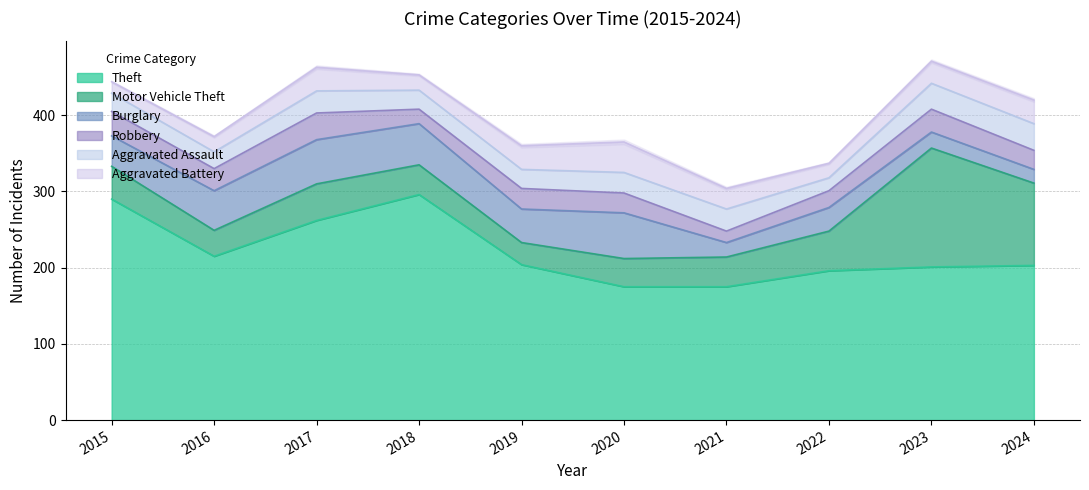

Rank the series by their maximum value, from highest to lowest.

Theft, Motor Vehicle Theft, Burglary, Aggravated Battery, Robbery, Aggravated Assault